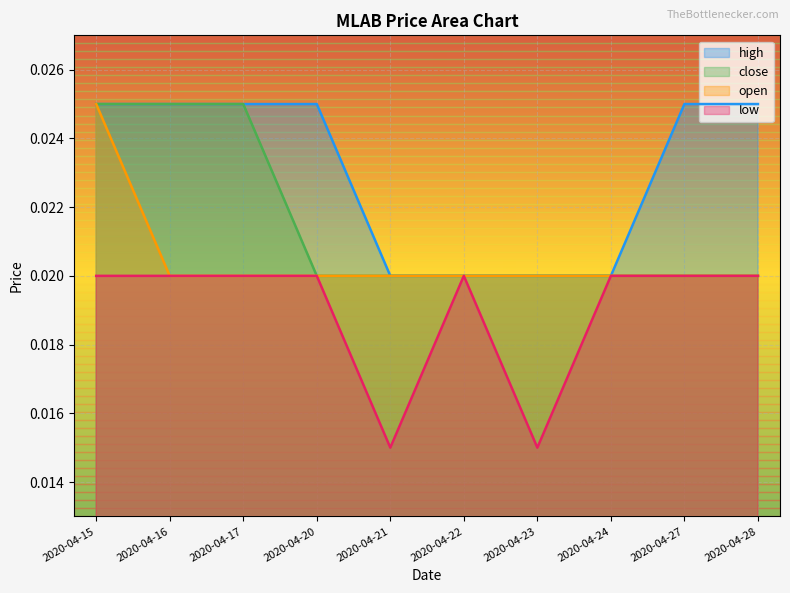

Count the number of categories in the chart.

10